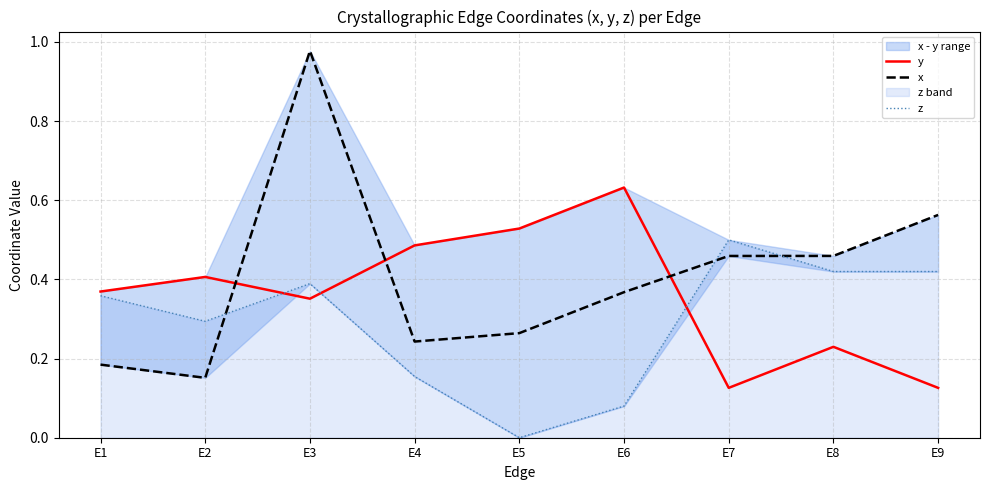

Is it true that y equals 0.1 at E9?

True